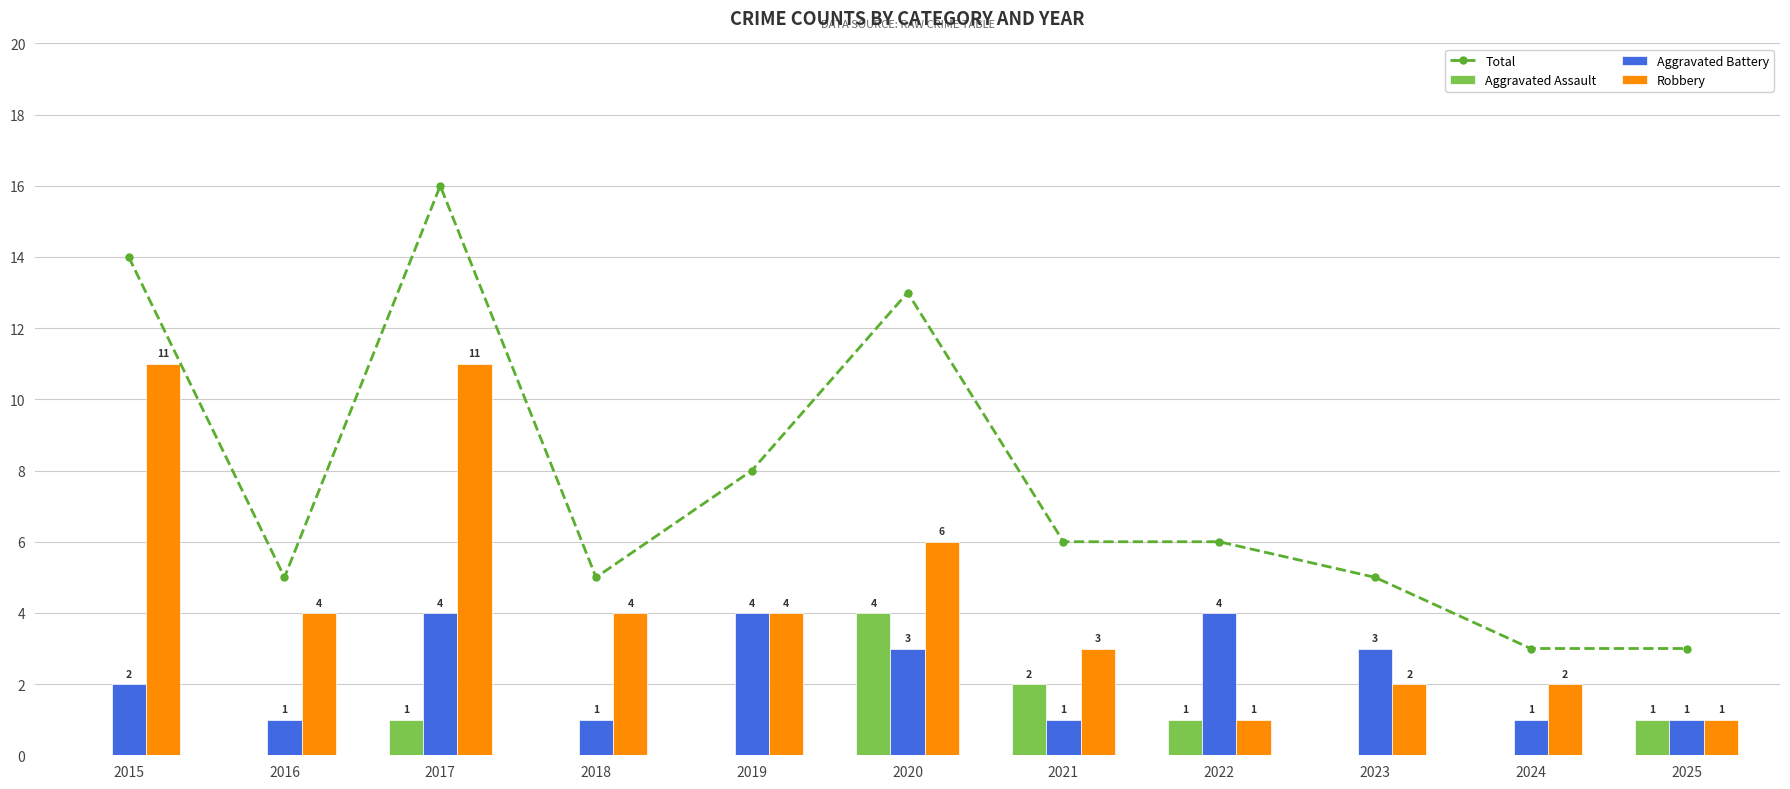

True or false: Aggravated Battery has a value of 2 at 2015.

True